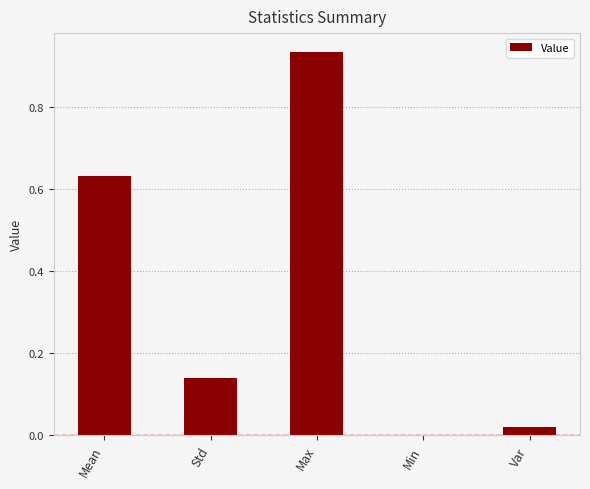

At which label is the value closest to 0?

Min